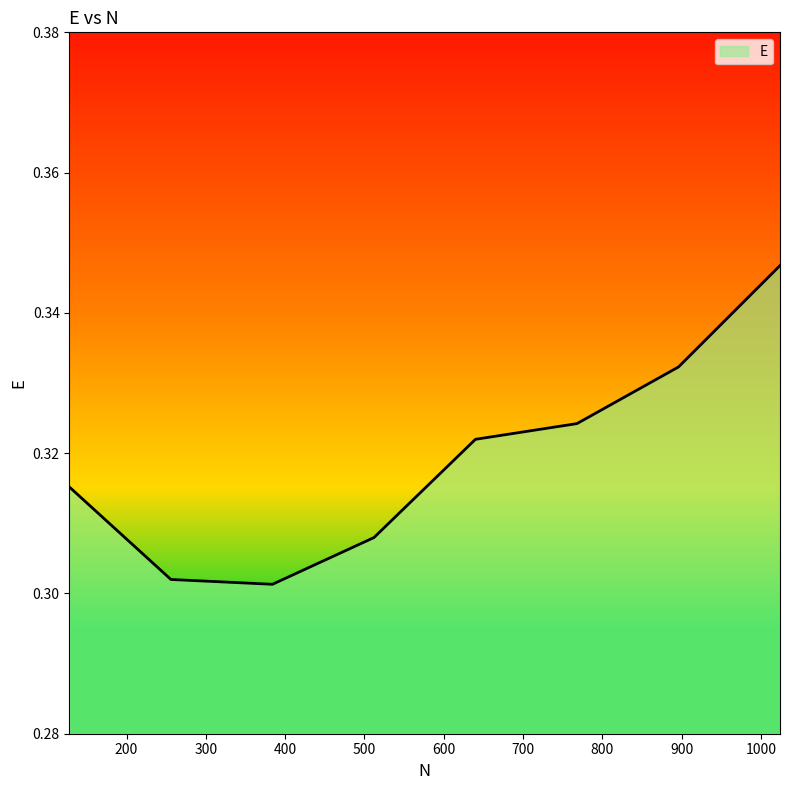

What is the sum of all values?

2.6